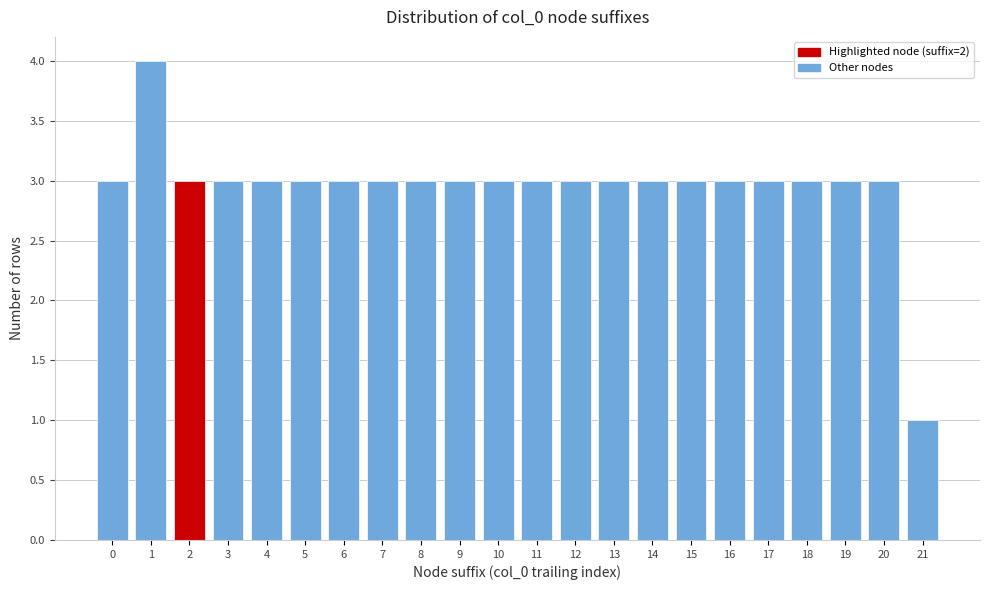

Reading left to right, what are all the values shown in this chart?

3	4	3	3	3	3	3	3	3	3	3	3	3	3	3	3	3	3	3	3	3	1